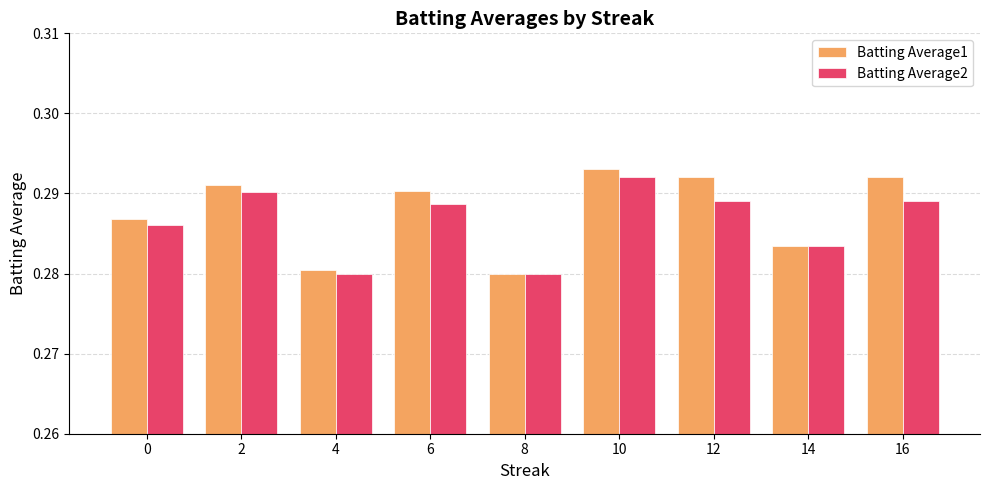

Is it true that Batting Average1 equals 0.4 at 2?

False